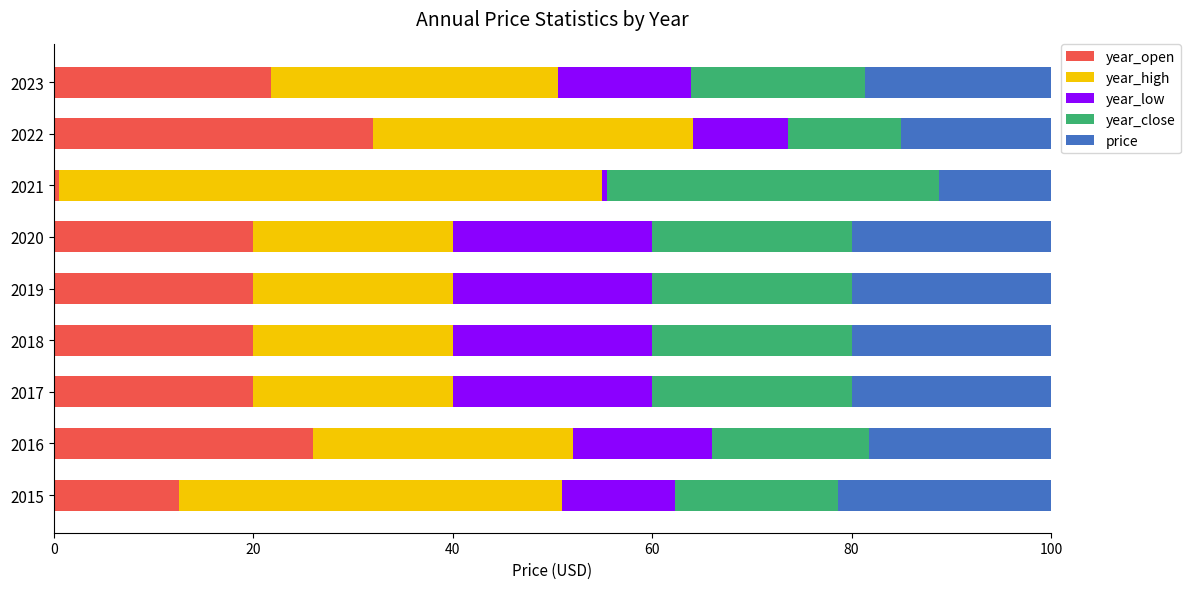

What is the total value across all series at 2017?

100.0